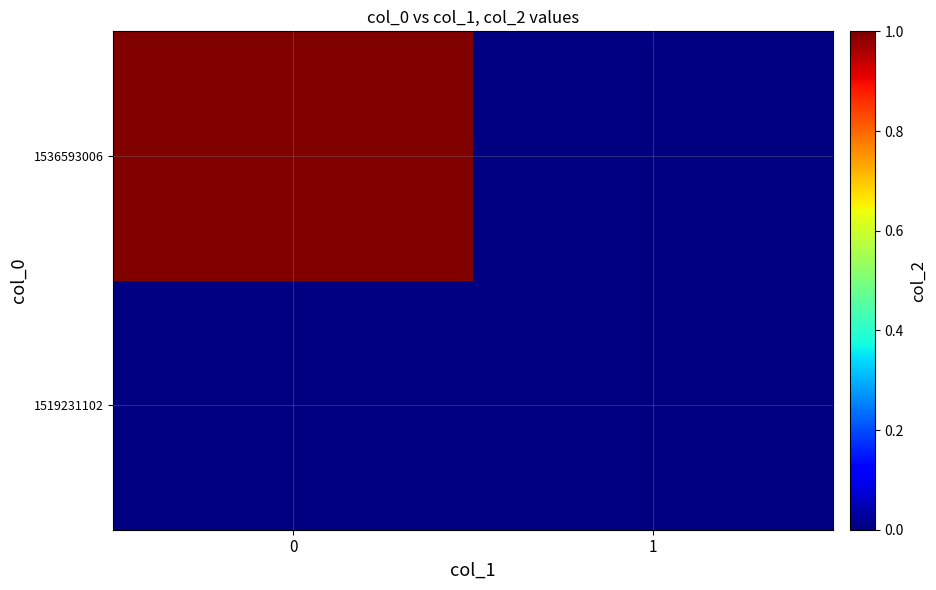

Reading left to right, what are all the values shown in this chart?

1519231102: 0=0	1=0
1536593006: 0=1	1=0